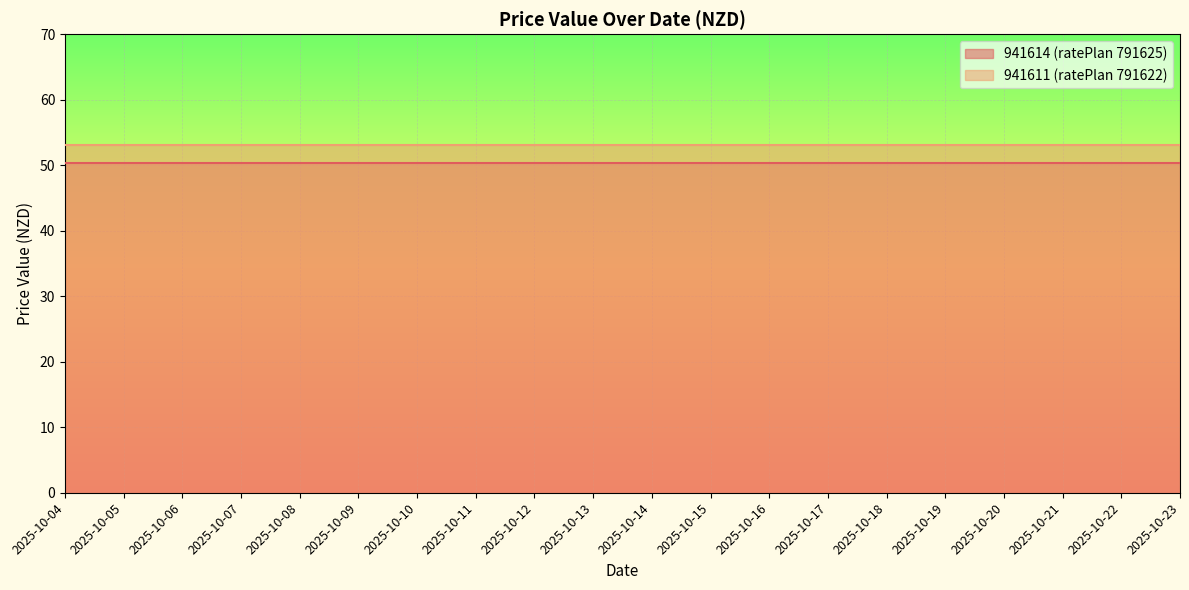

Is it true that 941611 (ratePlan 791622) equals 53.1 at 2025-10-08?

True